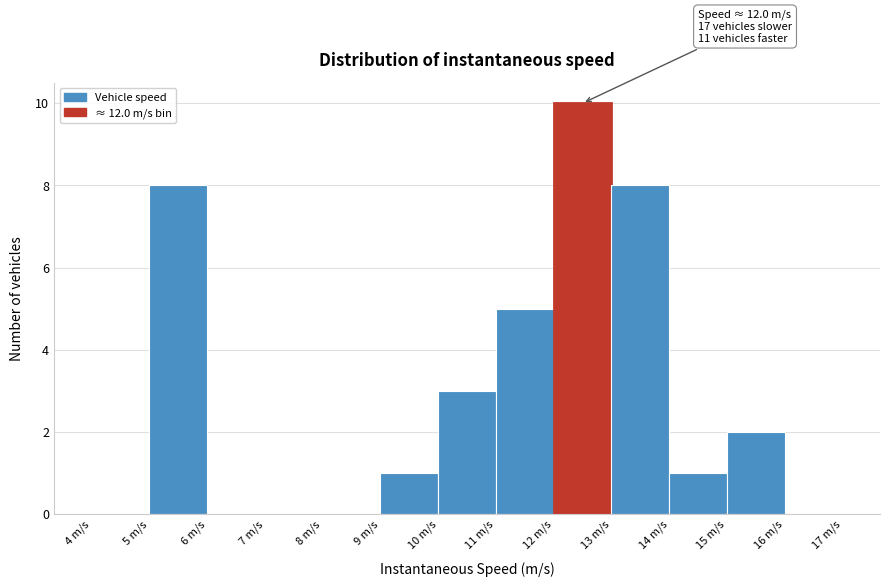

Over which range of the x-axis is the bar tallest?

12 to 13